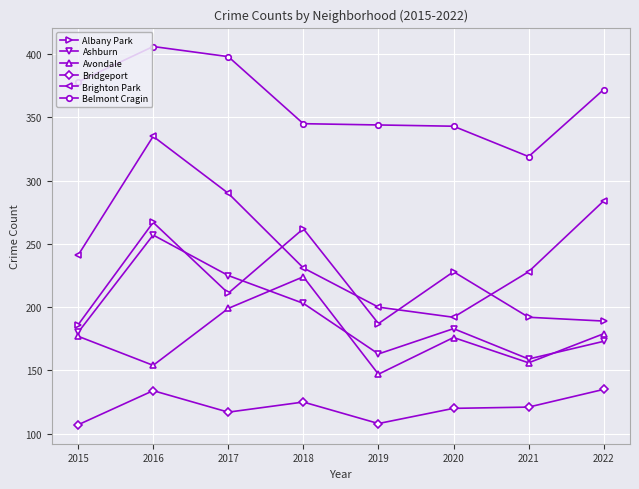

What are all the series names shown in the legend?

Albany Park, Ashburn, Avondale, Bridgeport, Brighton Park, Belmont Cragin